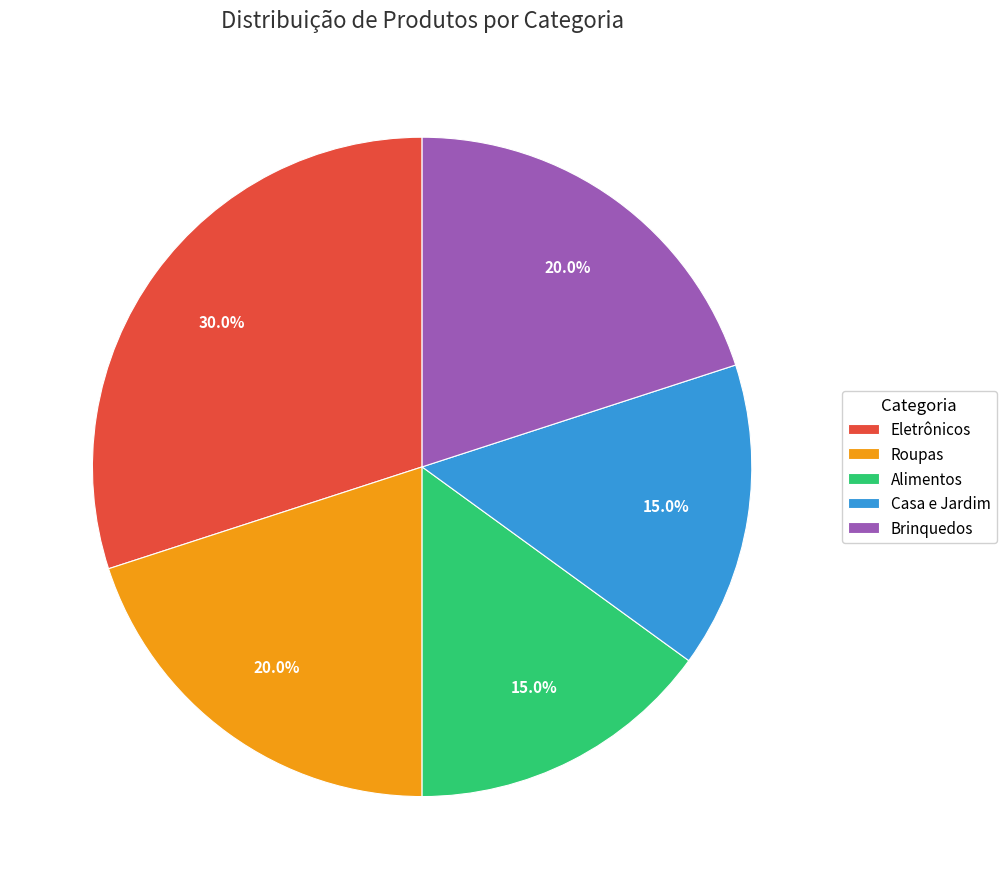

What is the largest slice in the pie chart?

Eletrônicos